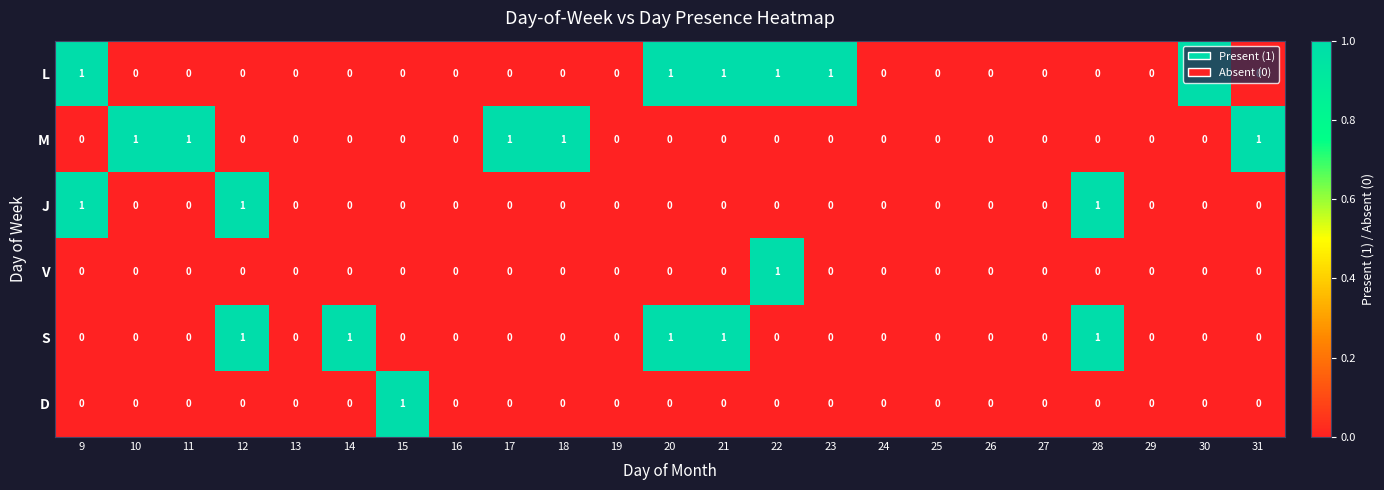

Between 14 and 20, which series saw the biggest shift?

L